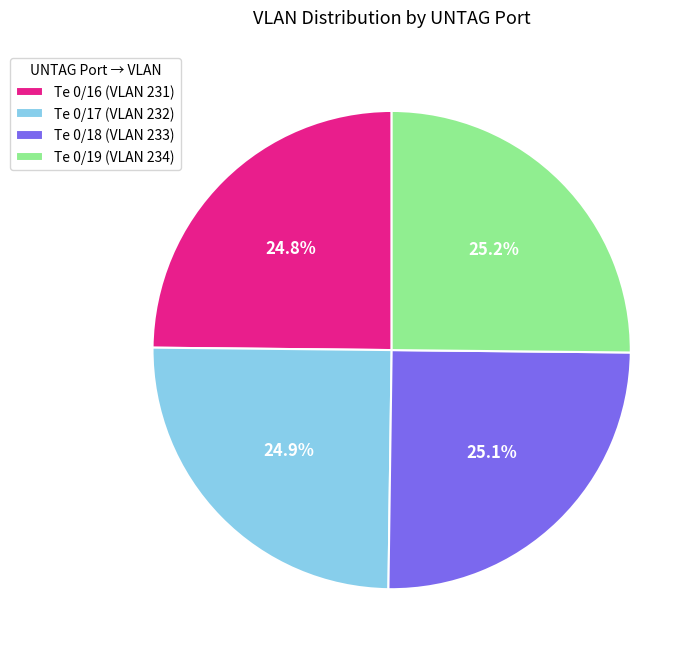

What portion of the pie excludes Te 0/19 (VLAN 234)?

74.8%